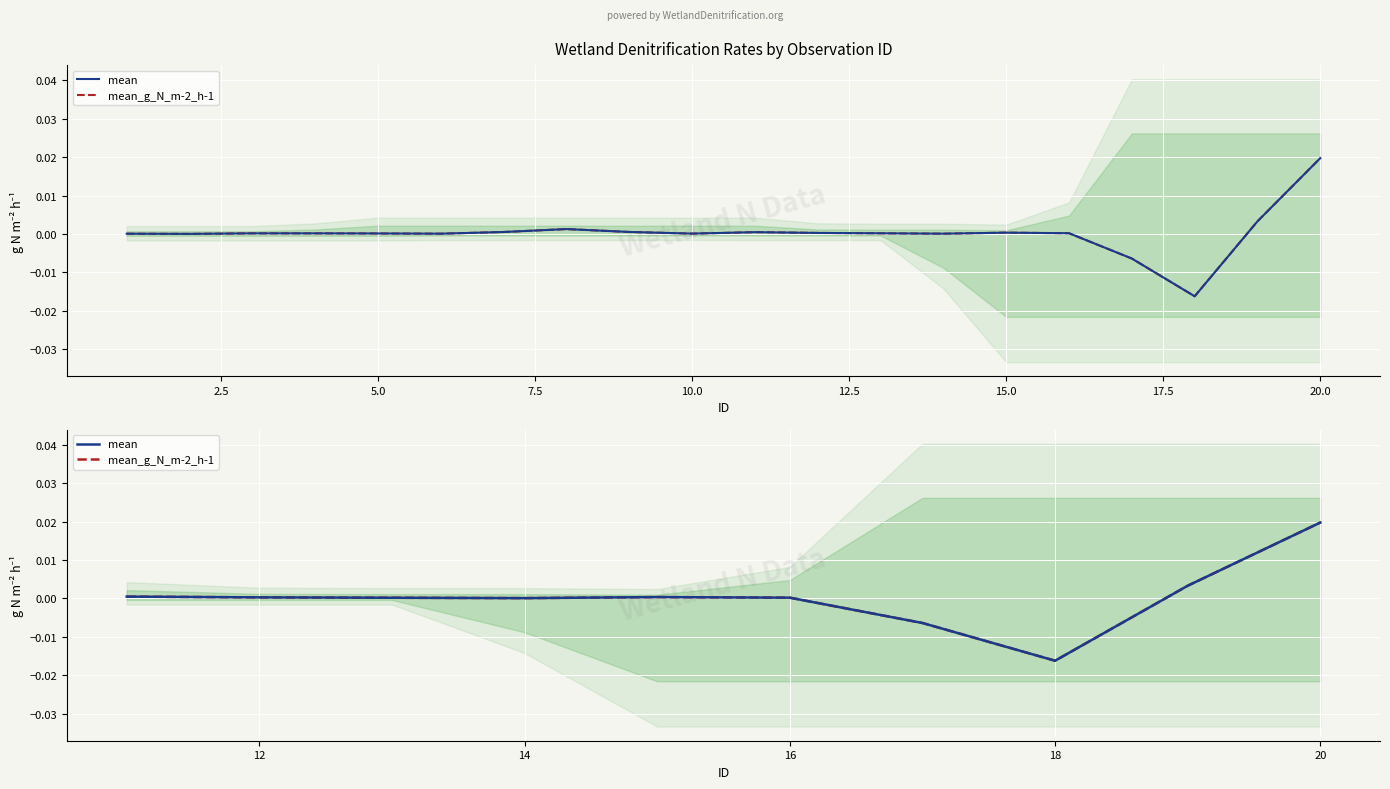

The value of mean_g_N_m-2_h-1 at 14 is 0.0. True or false?

False